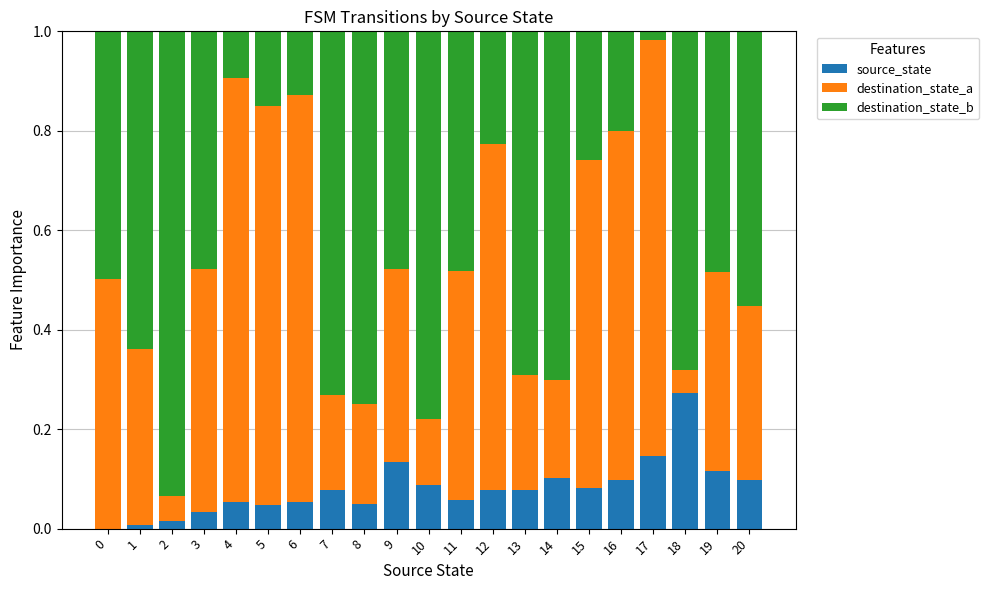

The value of source_state at 3 is 0.0. True or false?

True